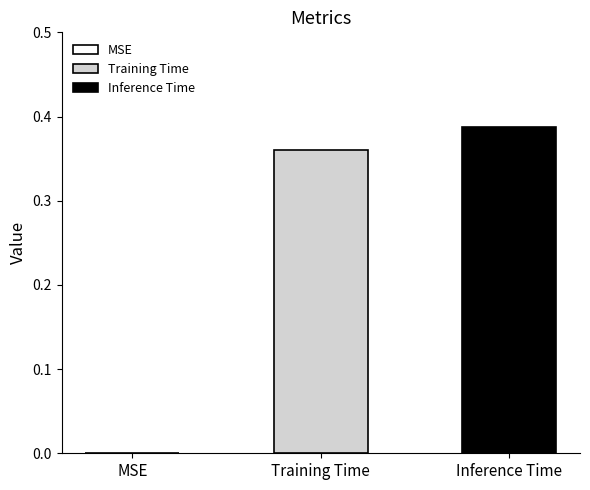

List the series in order of their overall mean, lowest first.

Training Time, Inference Time